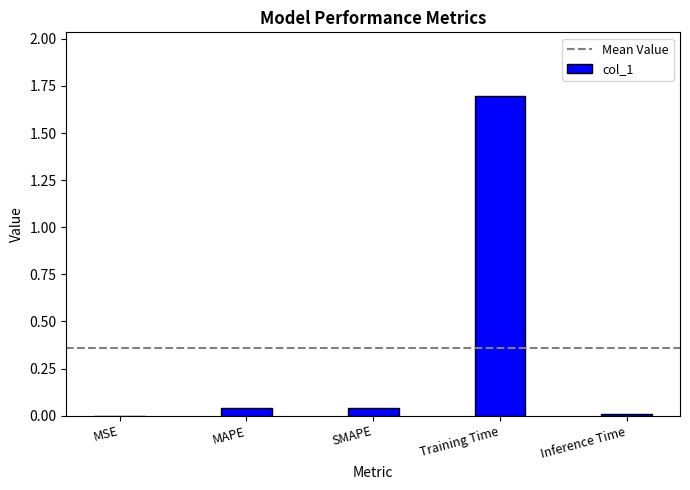

The value at Training Time is 2.4. True or false?

False